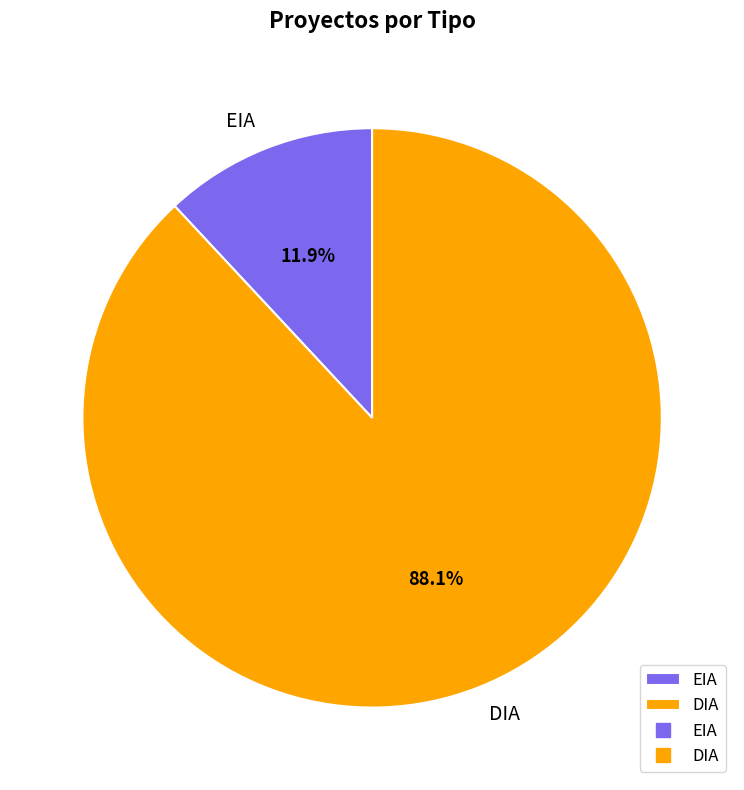

To the nearest percent, what is the average slice percentage?

50%